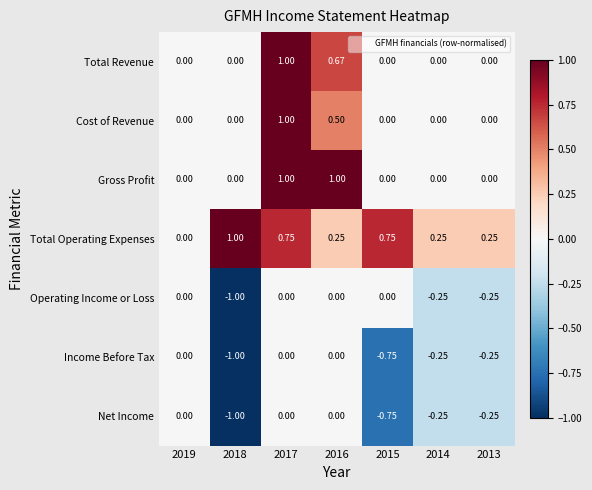

Which series has the largest total across all categories?

Total Operating Expenses